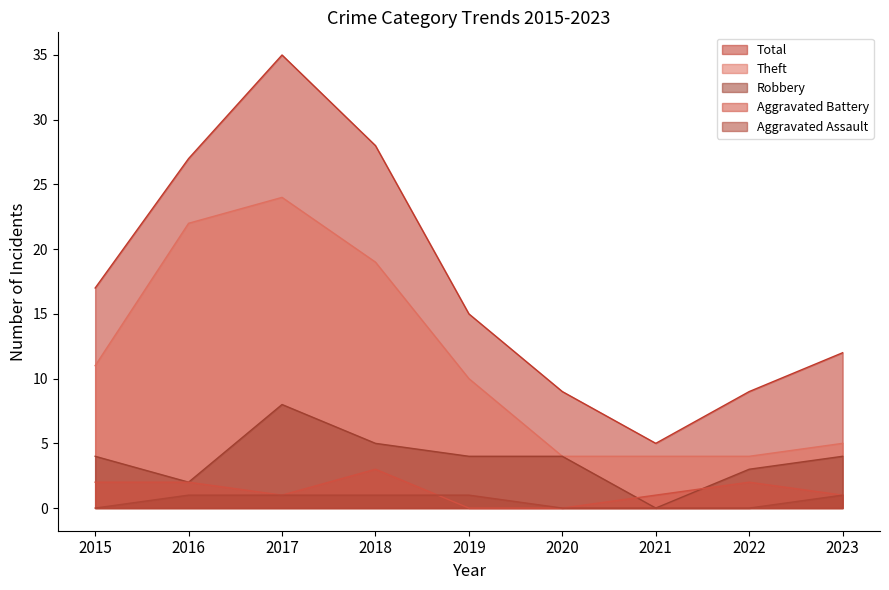

Between 2019 and 2017, which is larger?

2017